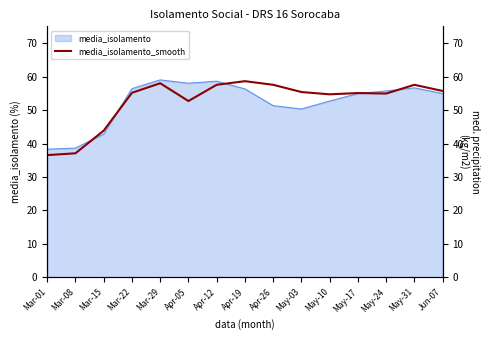

What is the smallest value displayed?

36.5